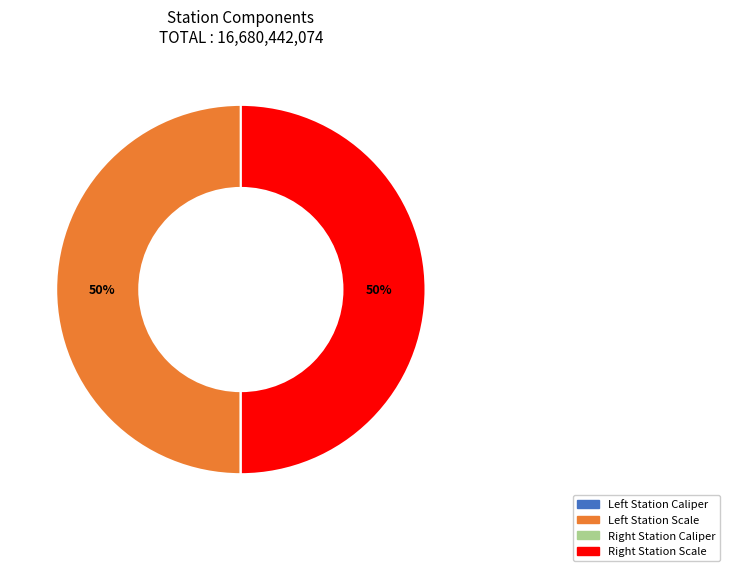

To the nearest percent, what is the average slice percentage?

25%